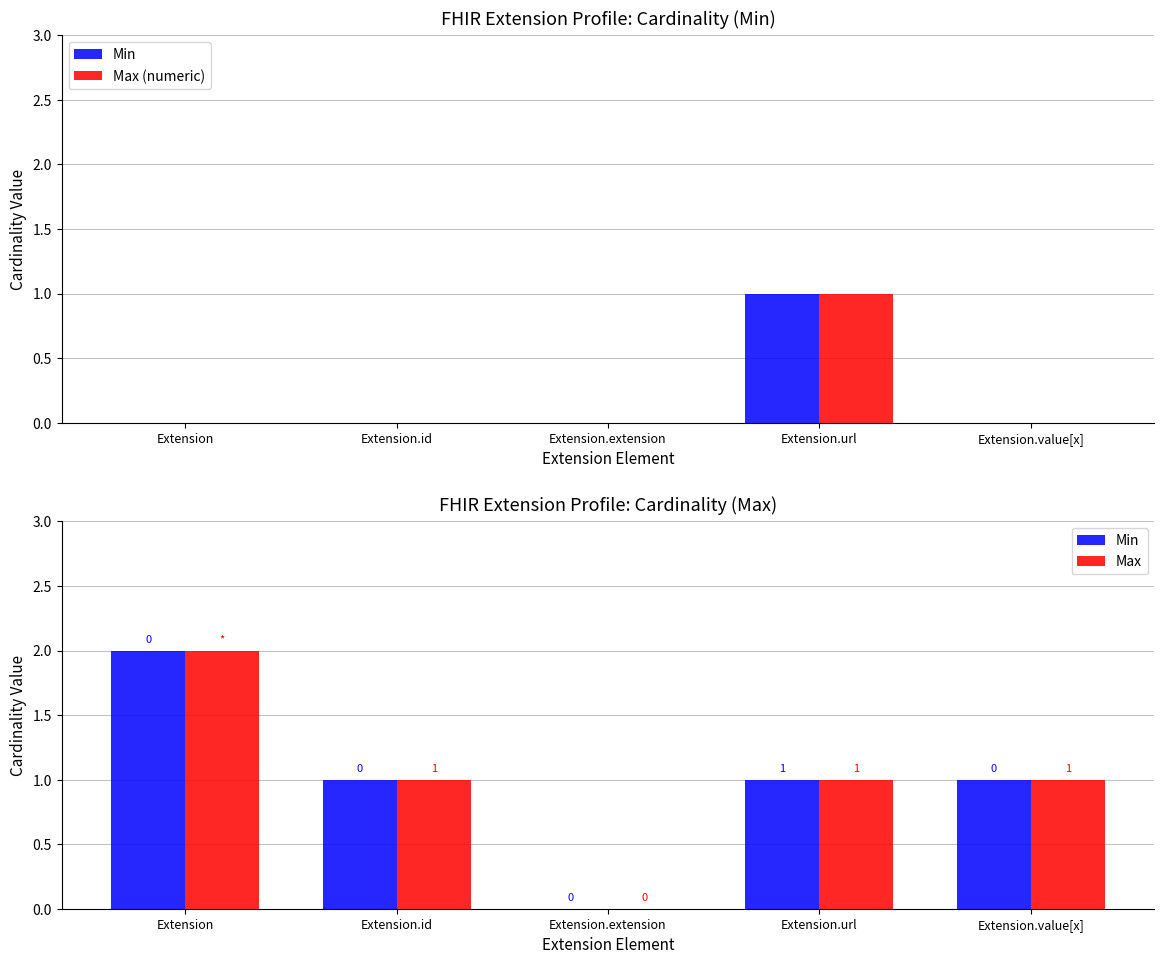

What is the value of the Max bar at the 2nd from the left?

1